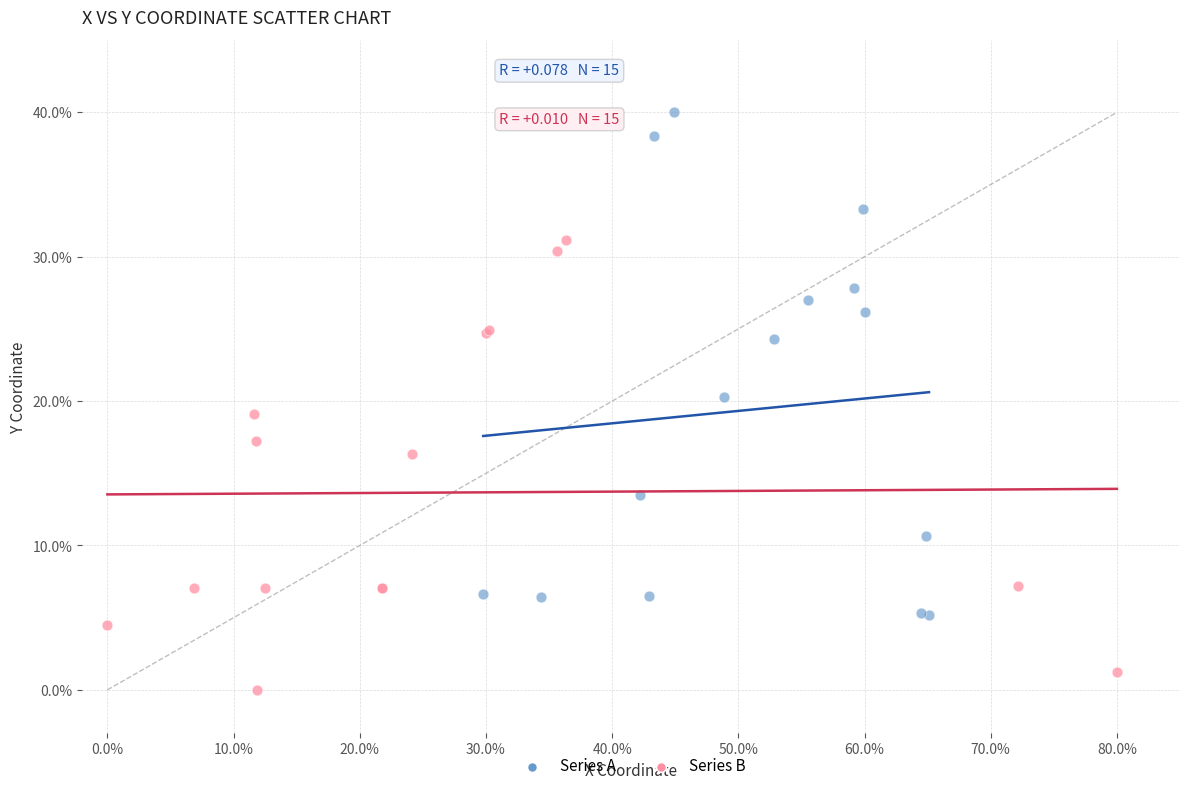

Which series contains the lowest Y value?

Series B